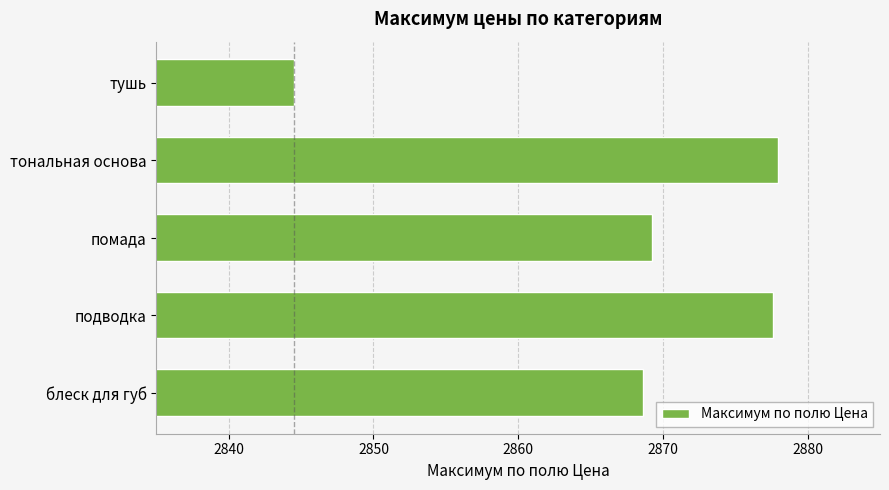

What is the difference between the second highest and second lowest values?

9.0